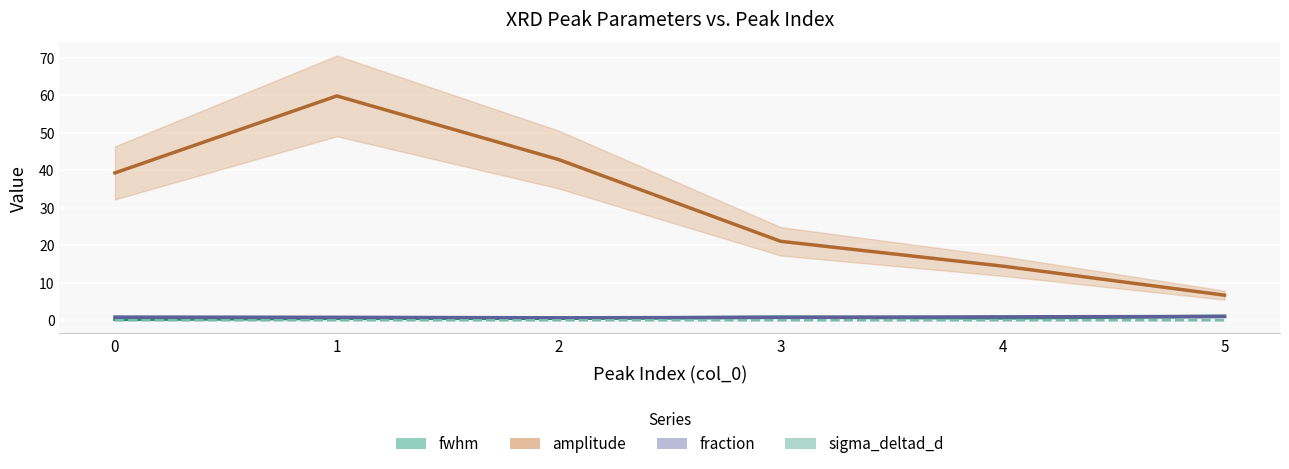

At which category does fwhm reach its first local peak?

3